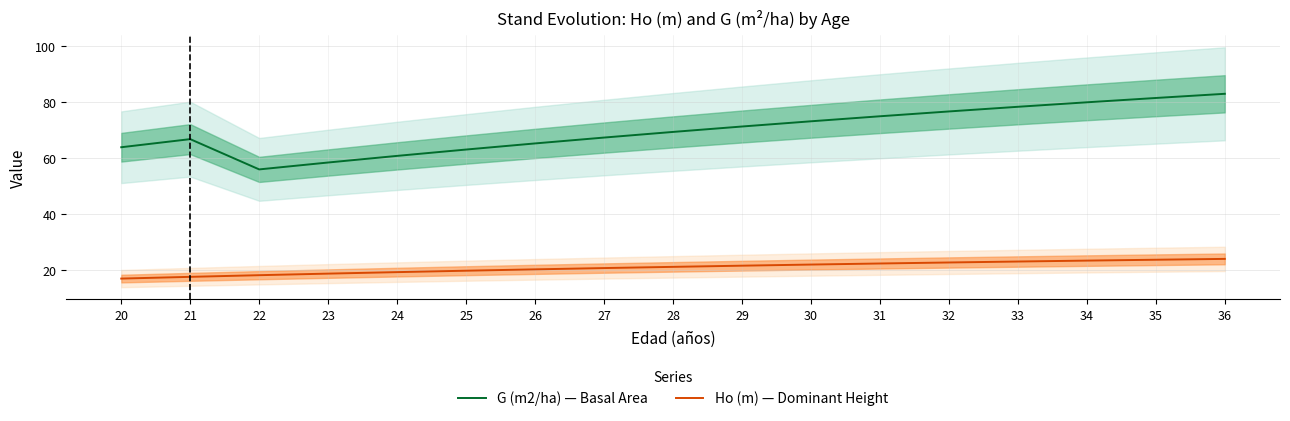

The Ho (m) — Dominant Height series shows 22.3 at 20. True or false?

False